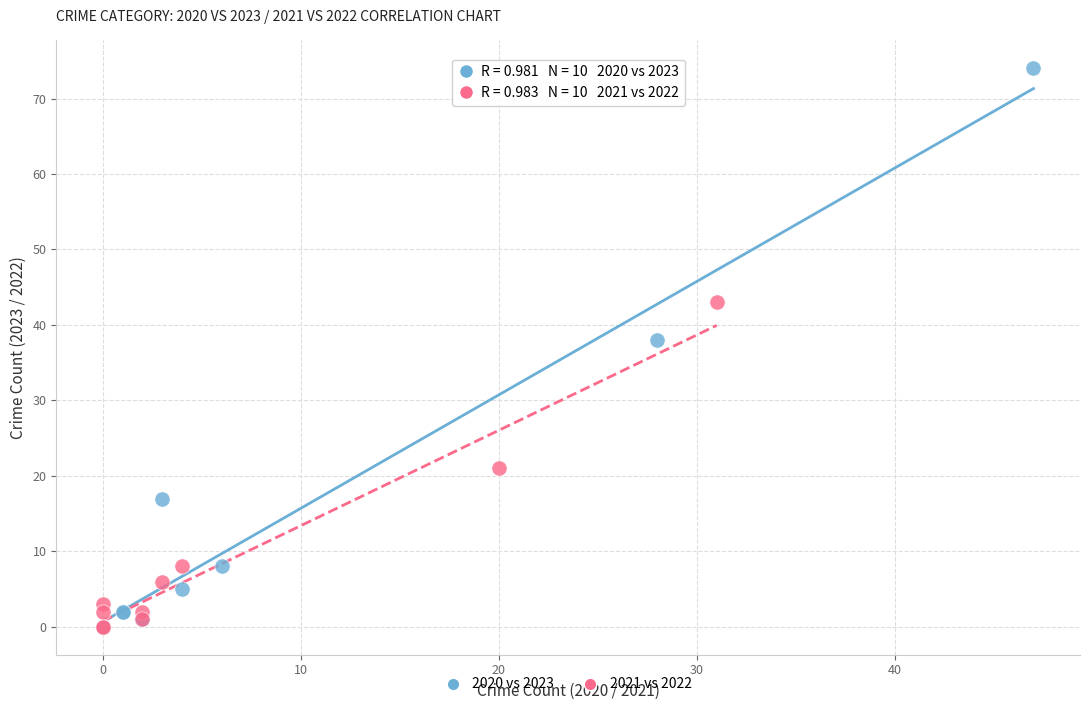

Which series has the largest Y range (max minus min)?

2020 vs 2023